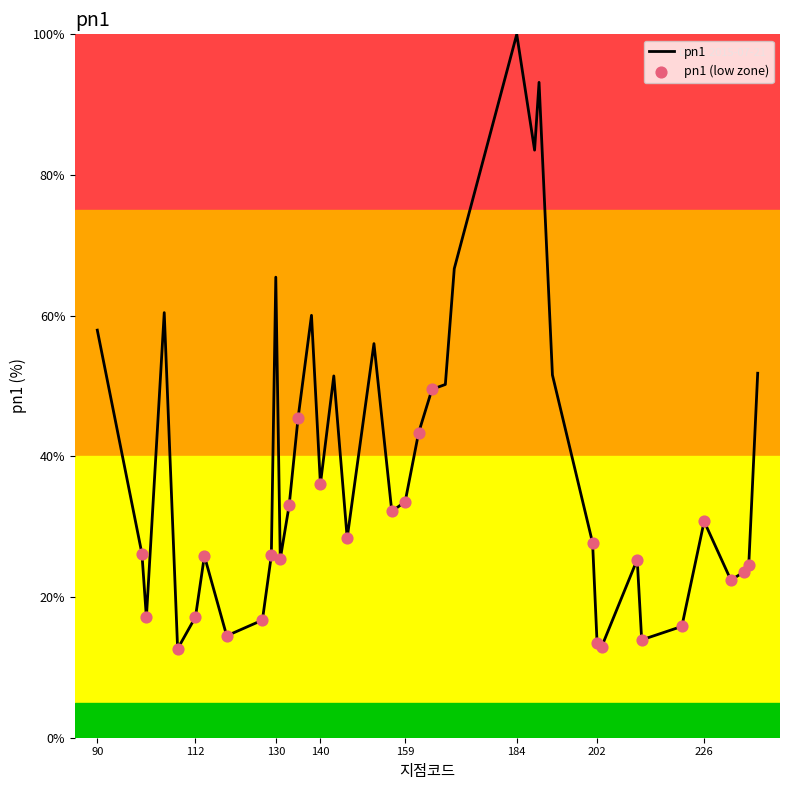

What is the difference between the maximum and minimum values?

87.4